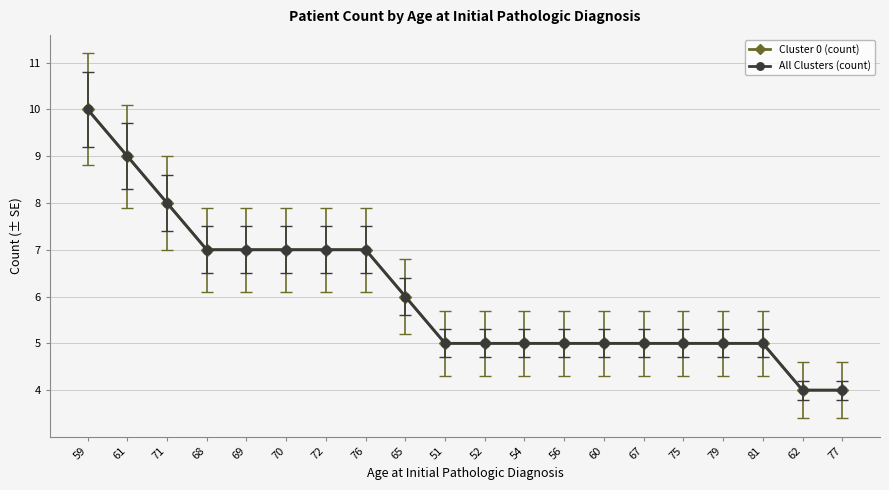

Which has a higher value, 54 or 81?

54